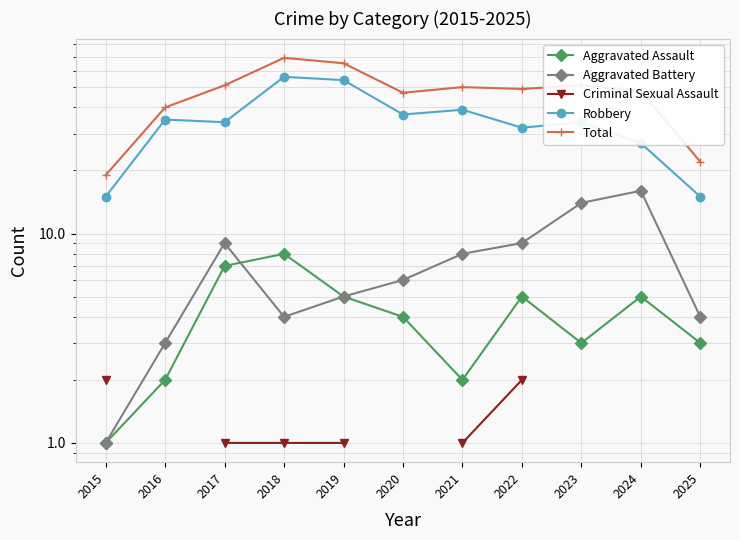

Which series has the largest total across all categories?

Total